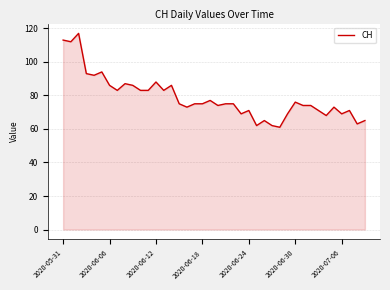

How many series are shown in this chart?

1